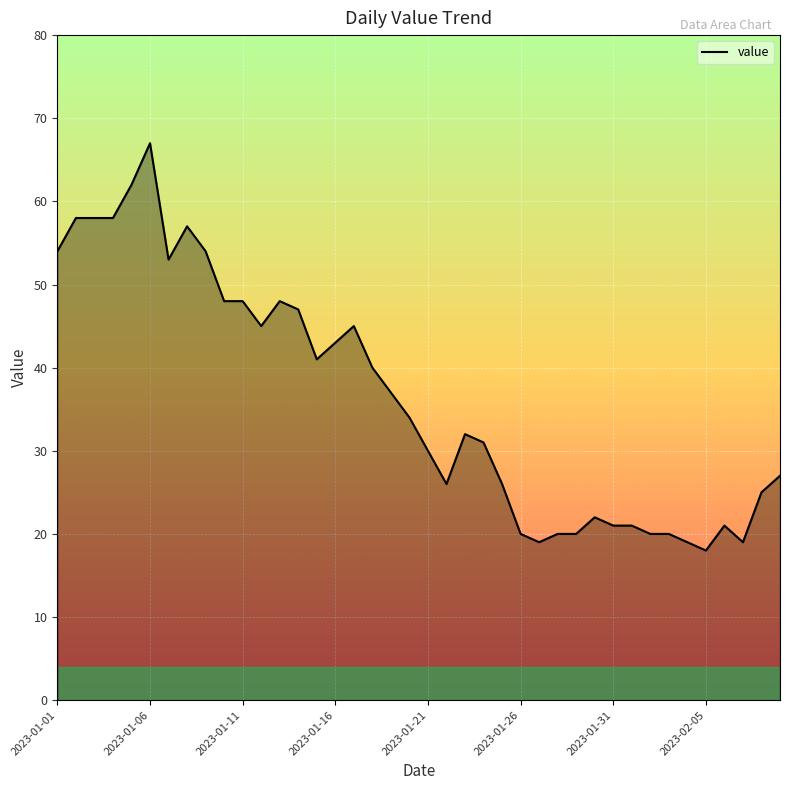

What is the maximum value shown in the chart?

67